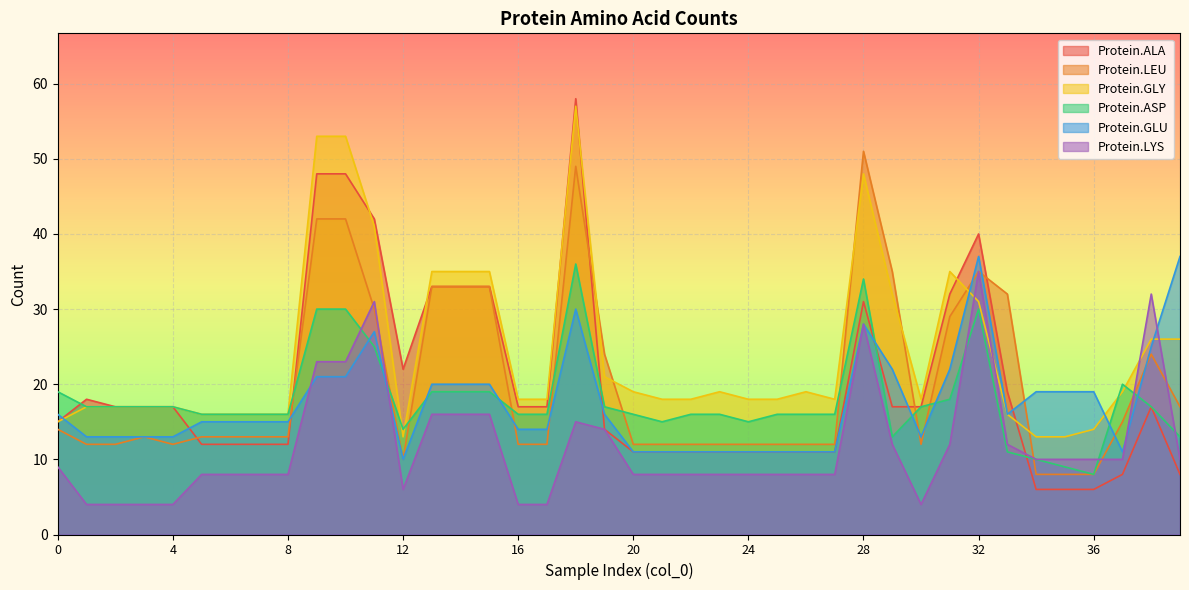

Reading left to right, list all the values displayed in this chart.

Protein.ALA: 0=15	1=18	2=17	3=17	4=17	5=12	6=12	7=12	8=12	9=48	10=48	11=42	12=22	13=33	14=33	15=33	16=17	17=17	18=58	19=14	20=11	21=11	22=11	23=11	24=11	25=11	26=11	27=11	28=31	29=17	30=17	31=32	32=40	33=19	34=6	35=6	36=6	37=8	38=17	39=8
Protein.LEU: 0=14	1=12	2=12	3=13	4=12	5=13	6=13	7=13	8=13	9=42	10=42	11=30	12=10	13=33	14=33	15=33	16=12	17=12	18=49	19=24	20=12	21=12	22=12	23=12	24=12	25=12	26=12	27=12	28=51	29=35	30=12	31=29	32=35	33=32	34=8	35=8	36=8	37=15	38=24	39=17
Protein.GLY: 0=15	1=17	2=17	3=17	4=17	5=16	6=16	7=16	8=16	9=53	10=53	11=41	12=13	13=35	14=35	15=35	16=18	17=18	18=57	19=21	20=19	21=18	22=18	23=19	24=18	25=18	26=19	27=18	28=48	29=32	30=18	31=35	32=31	33=16	34=13	35=13	36=14	37=19	38=26	39=26
Protein.ASP: 0=19	1=17	2=17	3=17	4=17	5=16	6=16	7=16	8=16	9=30	10=30	11=25	12=14	13=19	14=19	15=19	16=16	17=16	18=36	19=17	20=16	21=15	22=16	23=16	24=15	25=16	26=16	27=16	28=34	29=13	30=17	31=18	32=30	33=11	34=10	35=9	36=8	37=20	38=17	39=13
Protein.GLU: 0=16	1=13	2=13	3=13	4=13	5=15	6=15	7=15	8=15	9=21	10=21	11=27	12=10	13=20	14=20	15=20	16=14	17=14	18=30	19=16	20=11	21=11	22=11	23=11	24=11	25=11	26=11	27=11	28=28	29=22	30=13	31=22	32=37	33=16	34=19	35=19	36=19	37=11	38=25	39=37
Protein.LYS: 0=9	1=4	2=4	3=4	4=4	5=8	6=8	7=8	8=8	9=23	10=23	11=31	12=6	13=16	14=16	15=16	16=4	17=4	18=15	19=14	20=8	21=8	22=8	23=8	24=8	25=8	26=8	27=8	28=28	29=12	30=4	31=12	32=35	33=12	34=10	35=10	36=10	37=10	38=32	39=10